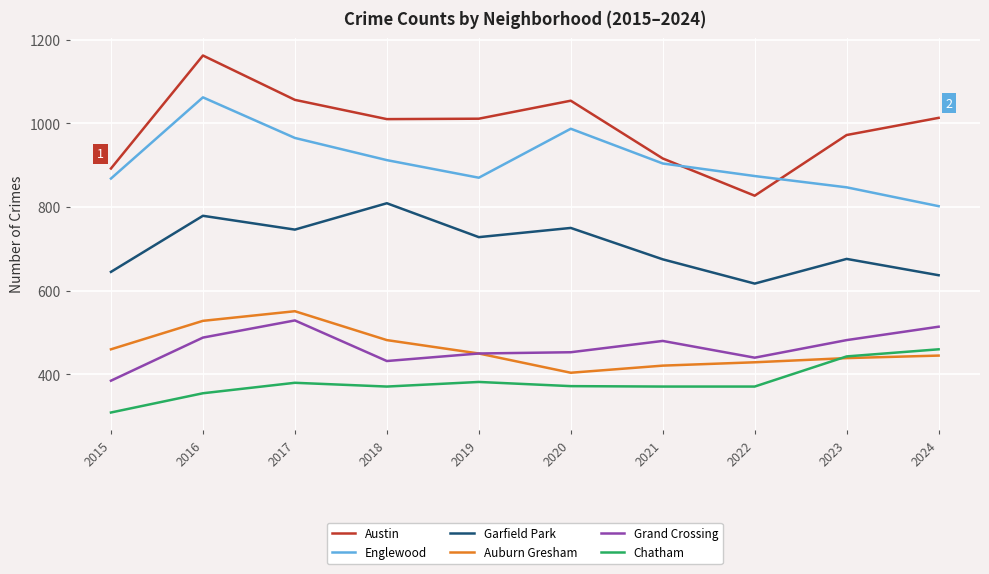

The value of Englewood at 2017 is 446. True or false?

False